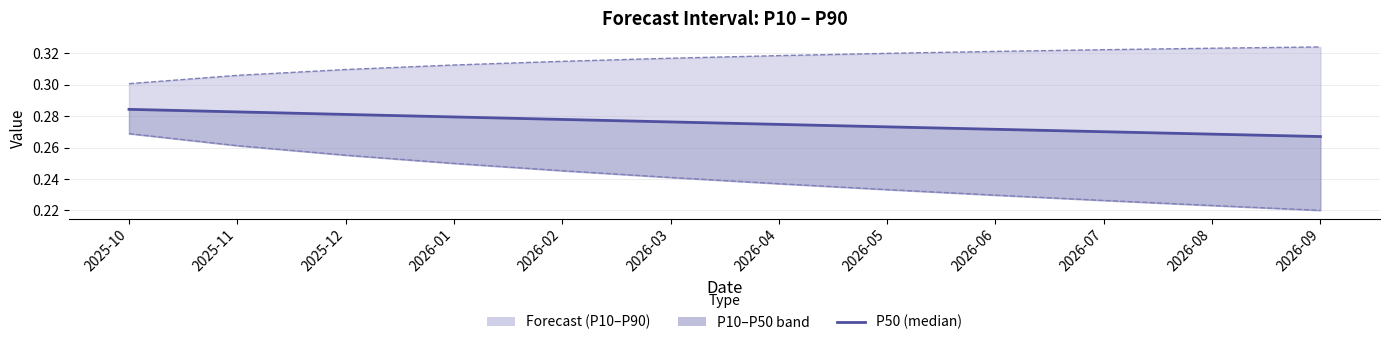

True or false: P90 has a value of 0.3 at 2025-12.

True